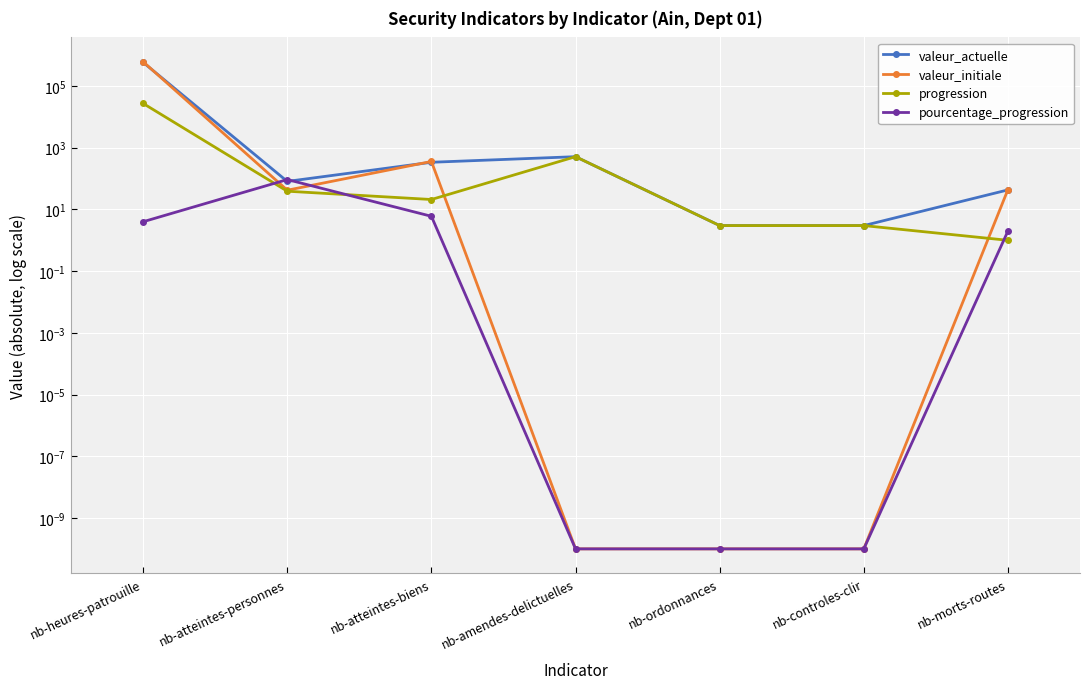

At which category is the sum across all series the highest?

nb-heures-patrouille